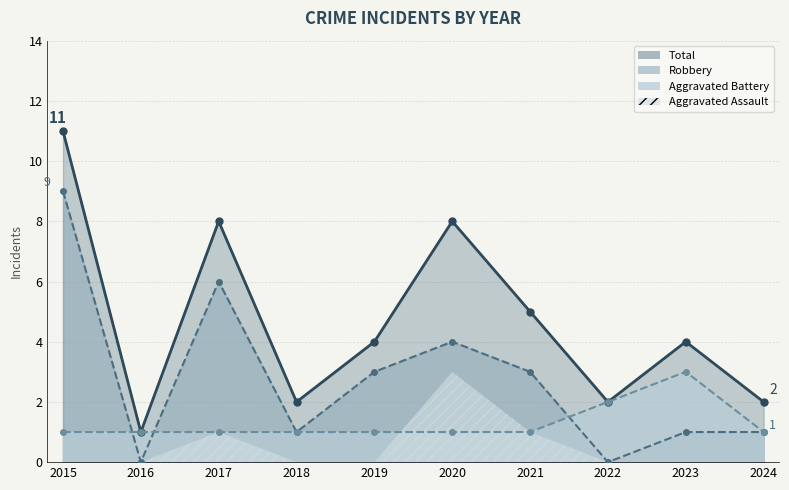

What is the value of the Total point at the 5th from the left?

4